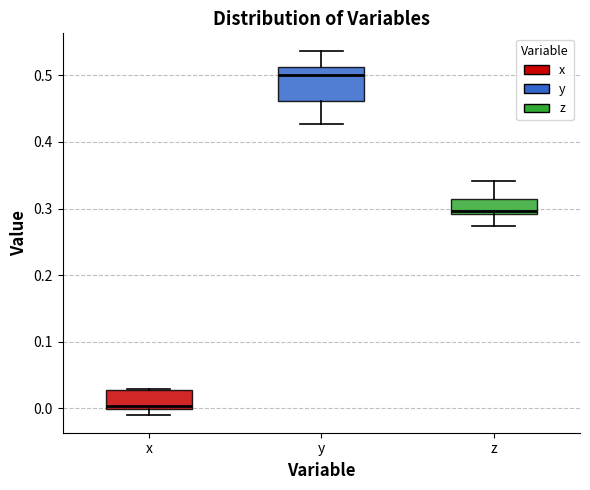

Reading left to right, transcribe this box plot: for each box, give where its median line is, the range the box spans, and where its two whiskers end, as read against the y-axis. The values are not printed on the chart, so give them approximately, as read against the axis.

x: median 0.00 (just above the box's lower edge), box 0.00 to 0.03, whiskers -0.01 to 0.03
y: median 0.50, box 0.46 to 0.51, whiskers 0.43 to 0.54
z: median 0.30, box 0.29 to 0.31, whiskers 0.27 to 0.34